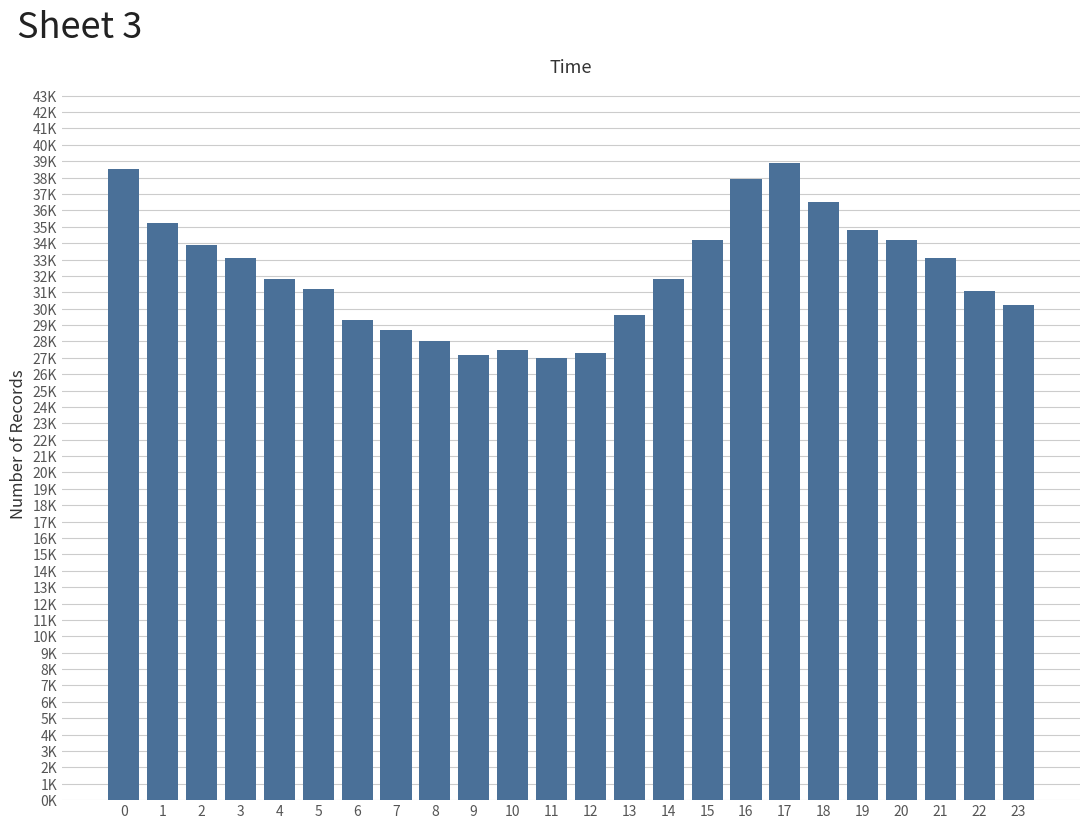

Does the chart contain any negative values?

No